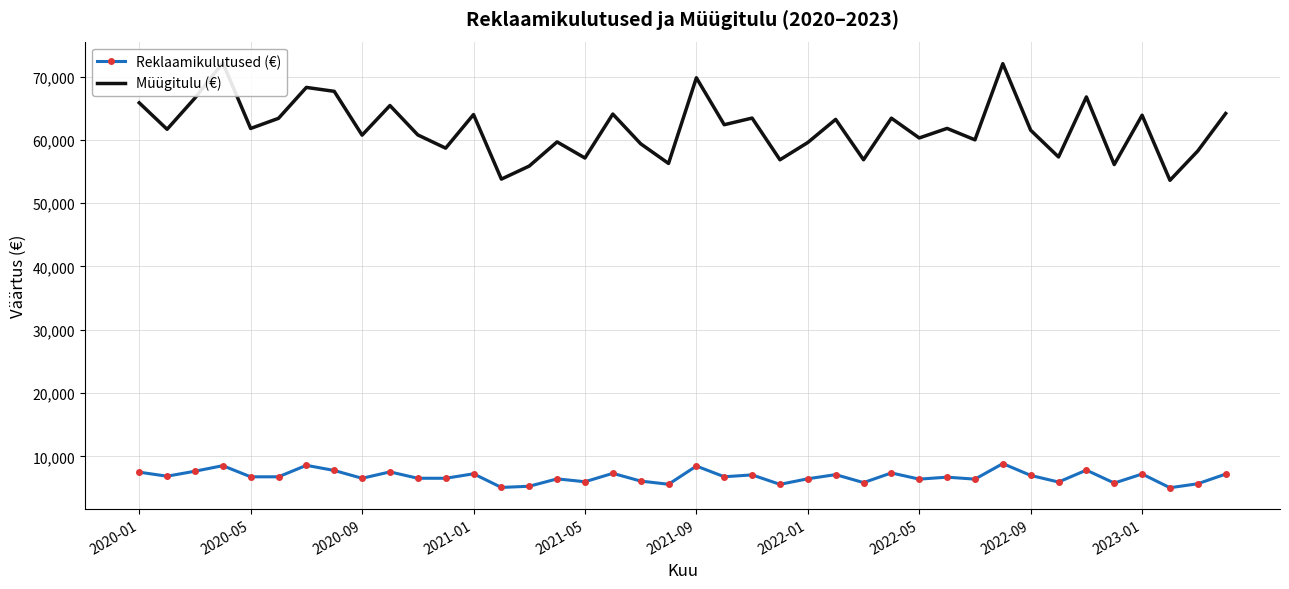

What is the sum of all Müügitulu (€) values?

2474356.9